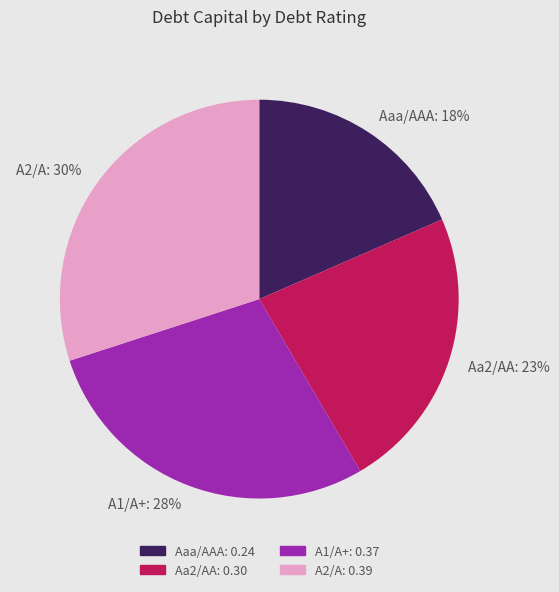

Is it true that Aaa/AAA is 18% of the pie?

True